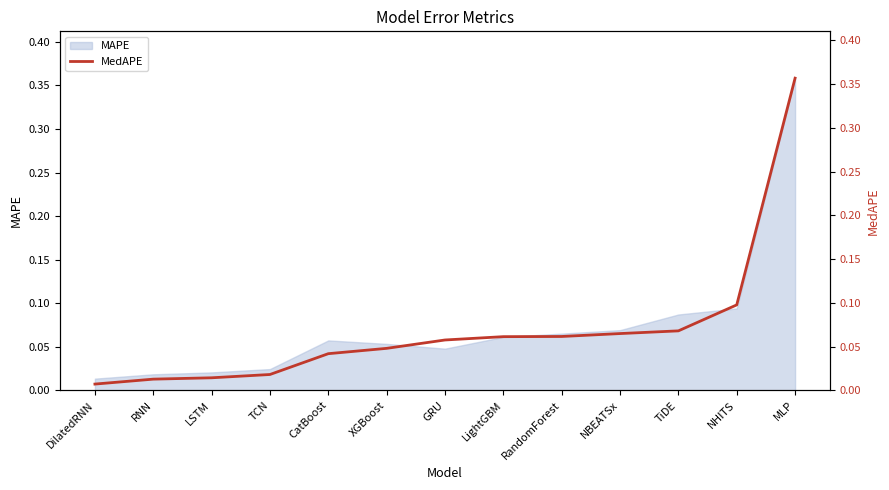

At which label is the value closest to 0?

DilatedRNN